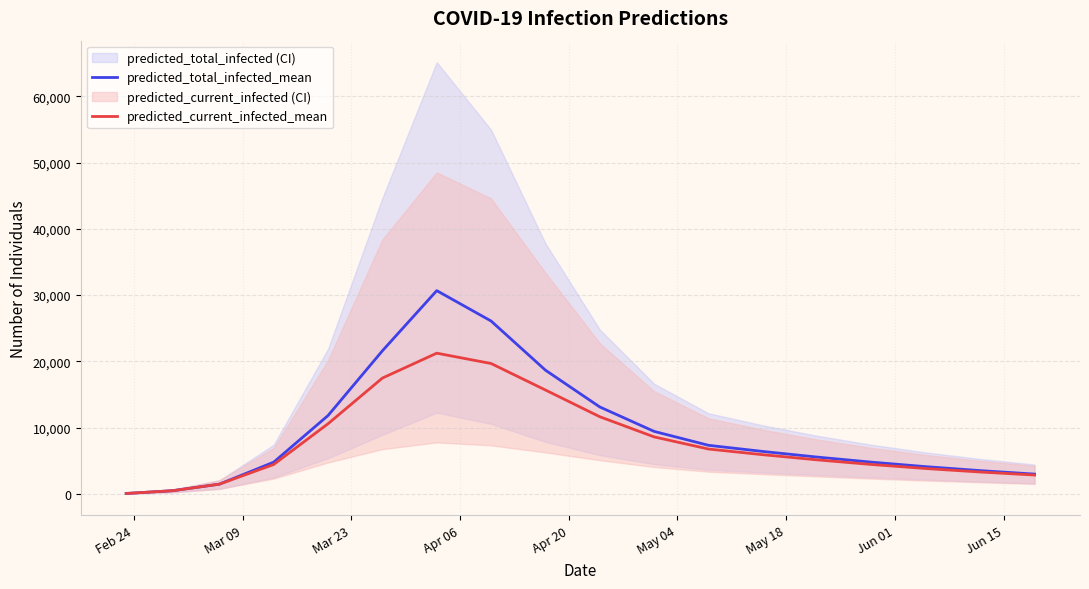

What is the maximum value for predicted_total_infected_mean?

30677